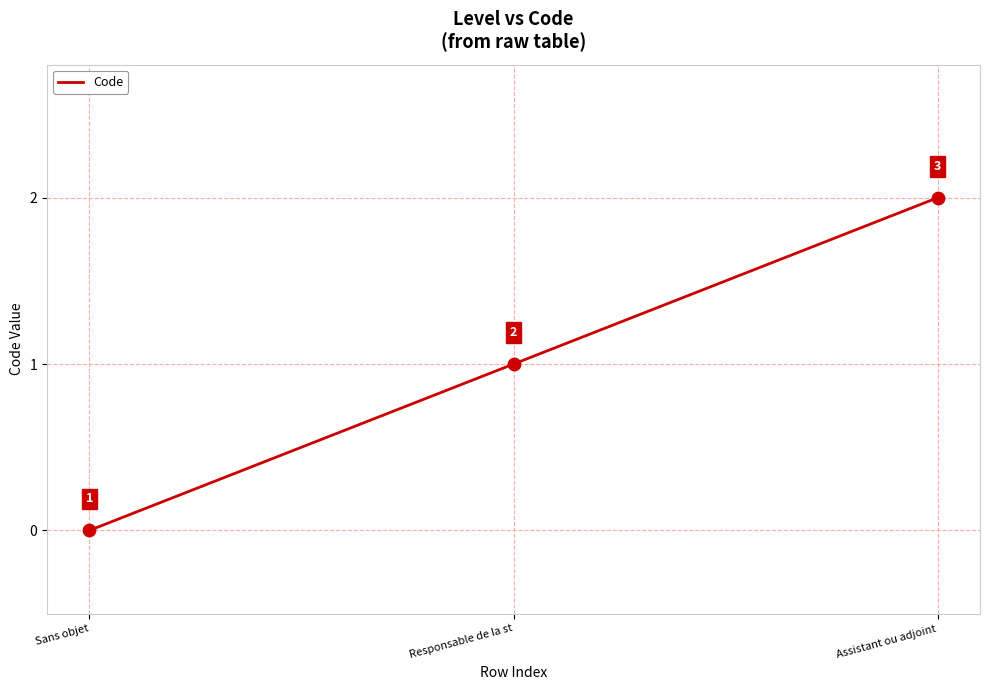

What is the change in value from Sans objet to Responsable de la st?

+1